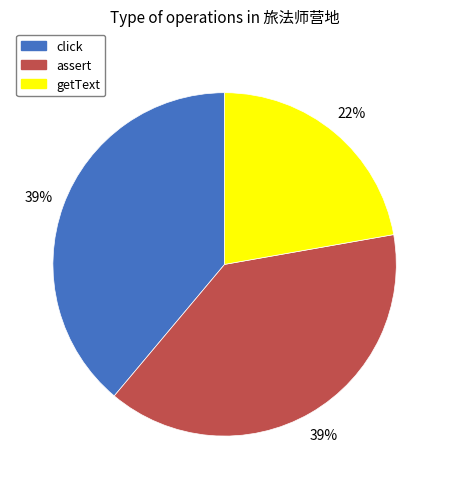

What percentage is the click slice, to the nearest percent?

39%